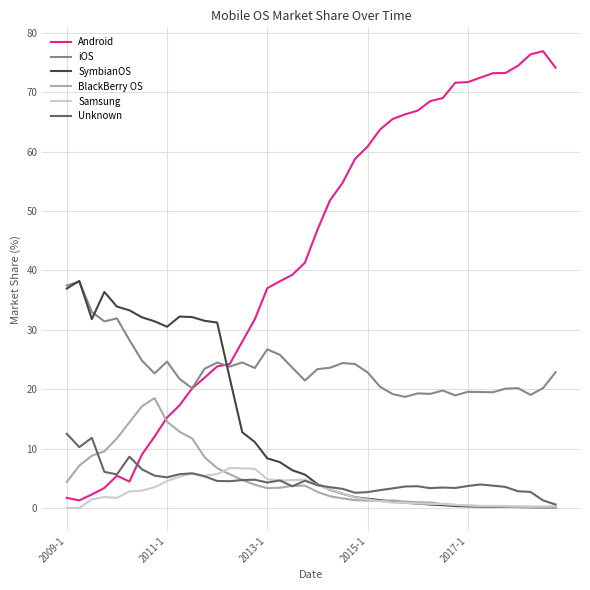

Which series has the largest total across all categories?

Android